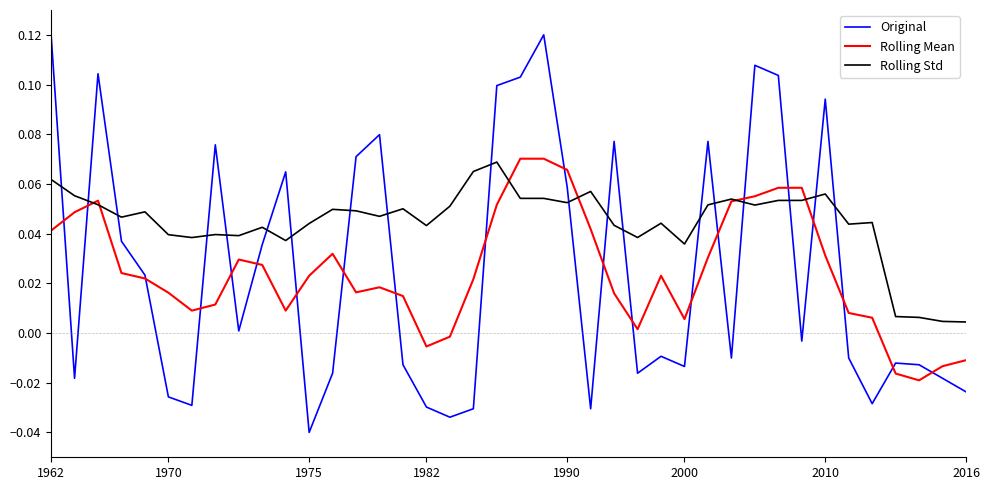

Which series has the largest total across all categories?

Rolling Std